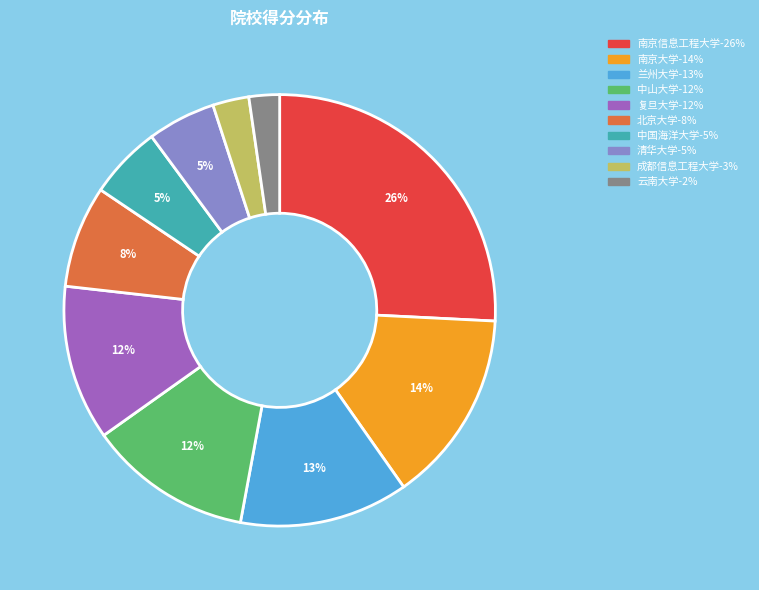

Is the sum of 清华大学 and 成都信息工程大学 greater than half?

No